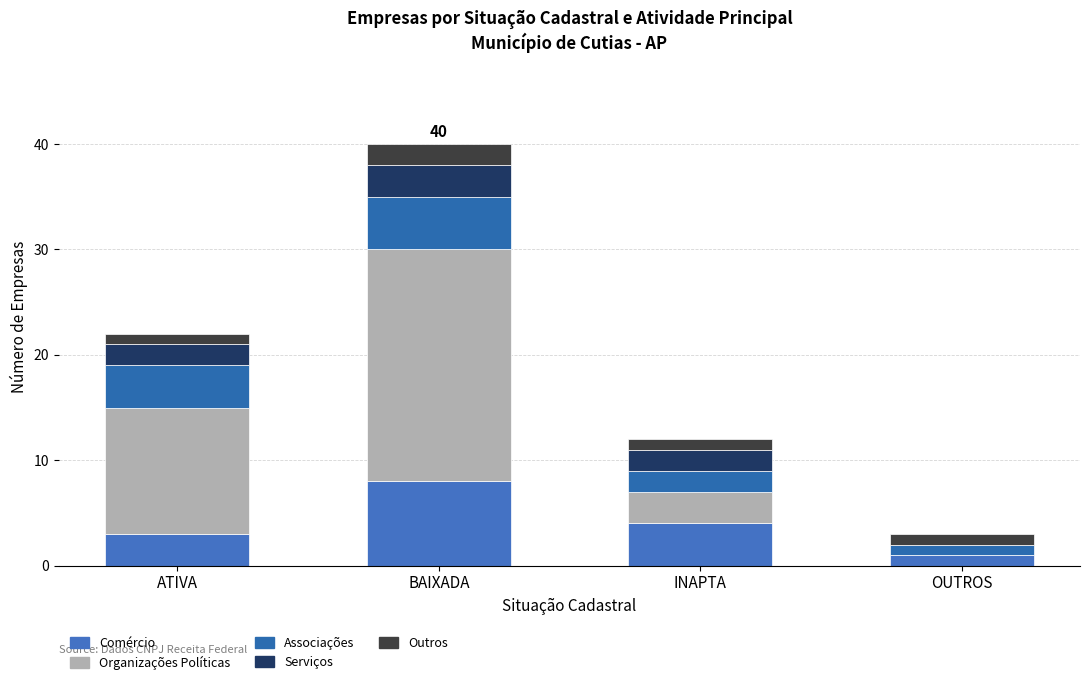

What is the difference between the maximum and minimum values in the Comércio series?

7